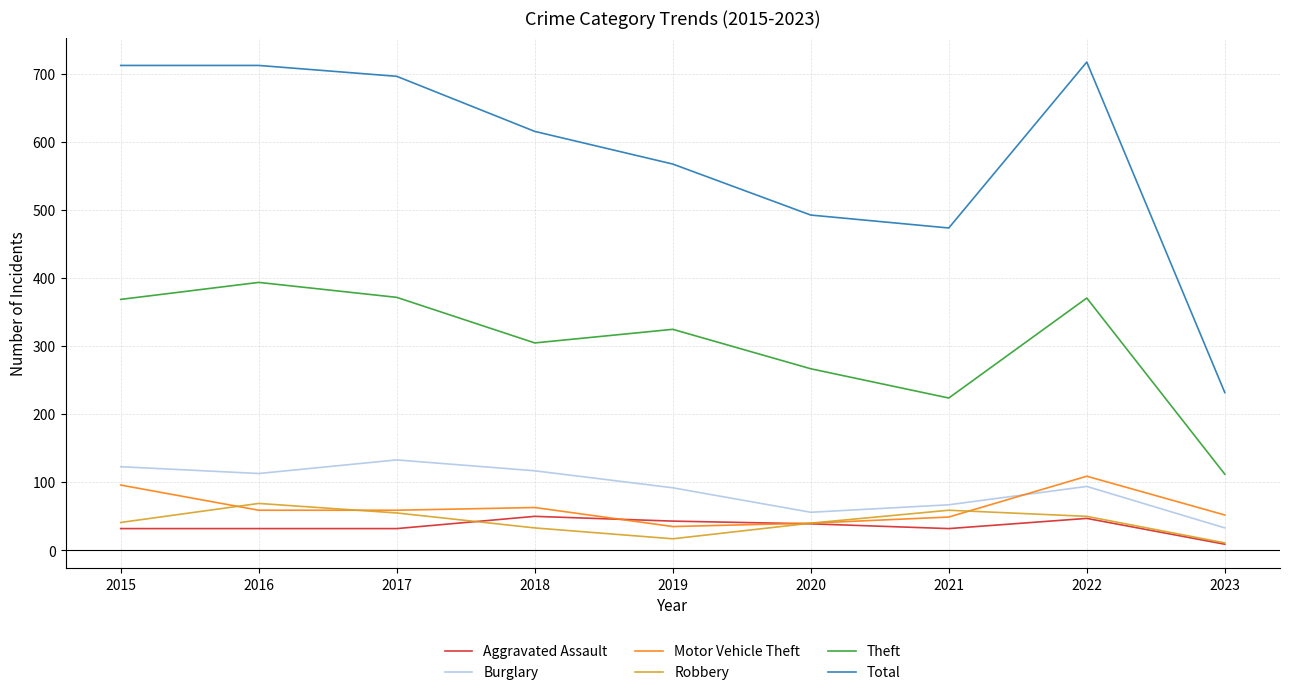

What is the greatest value displayed?

718